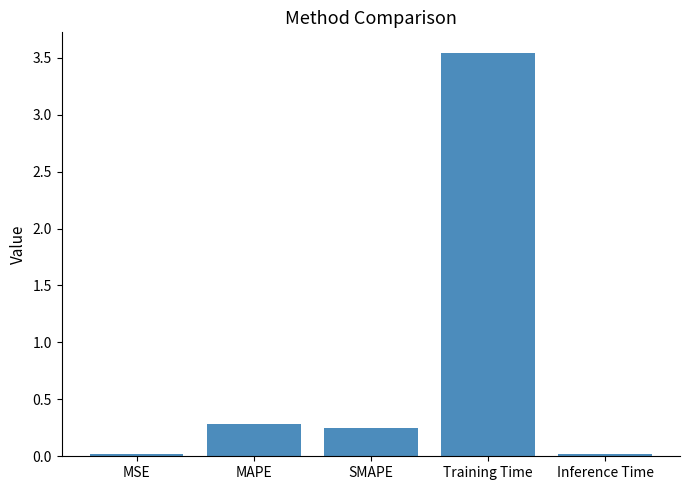

Which label corresponds to the largest value in the chart?

Training Time